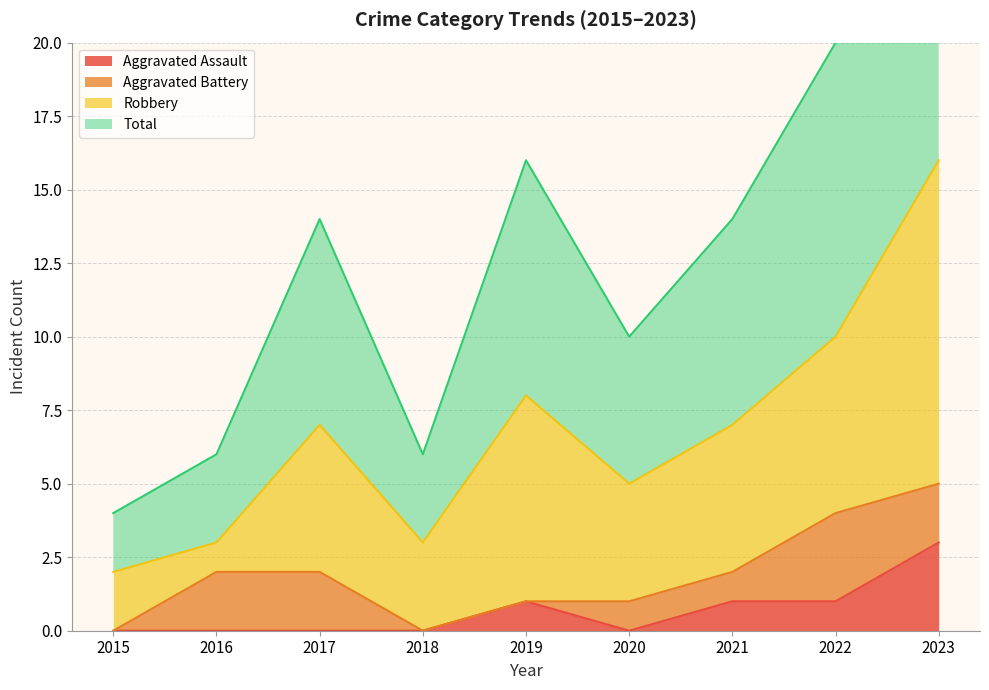

Count the number of categories in the chart.

9